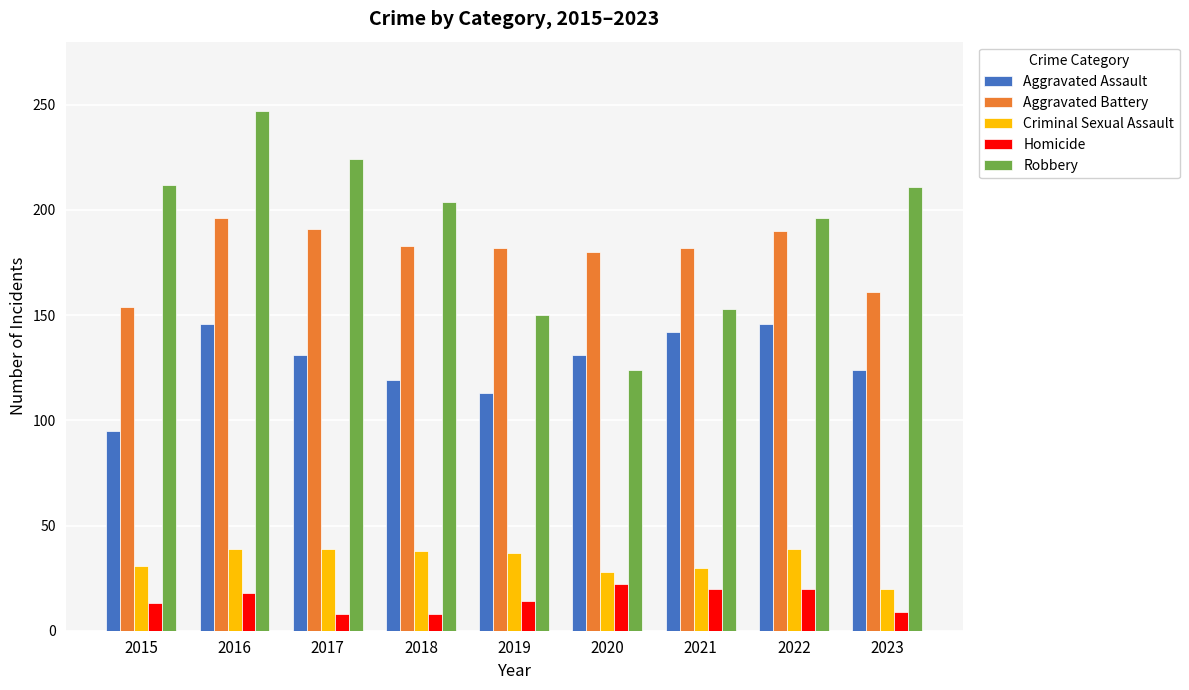

What is the difference between the second highest and minimum values in the Aggravated Assault series?

51